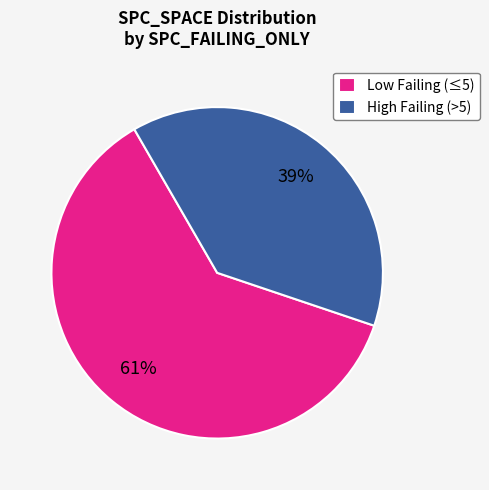

To the nearest percent, what is the average slice percentage?

50%